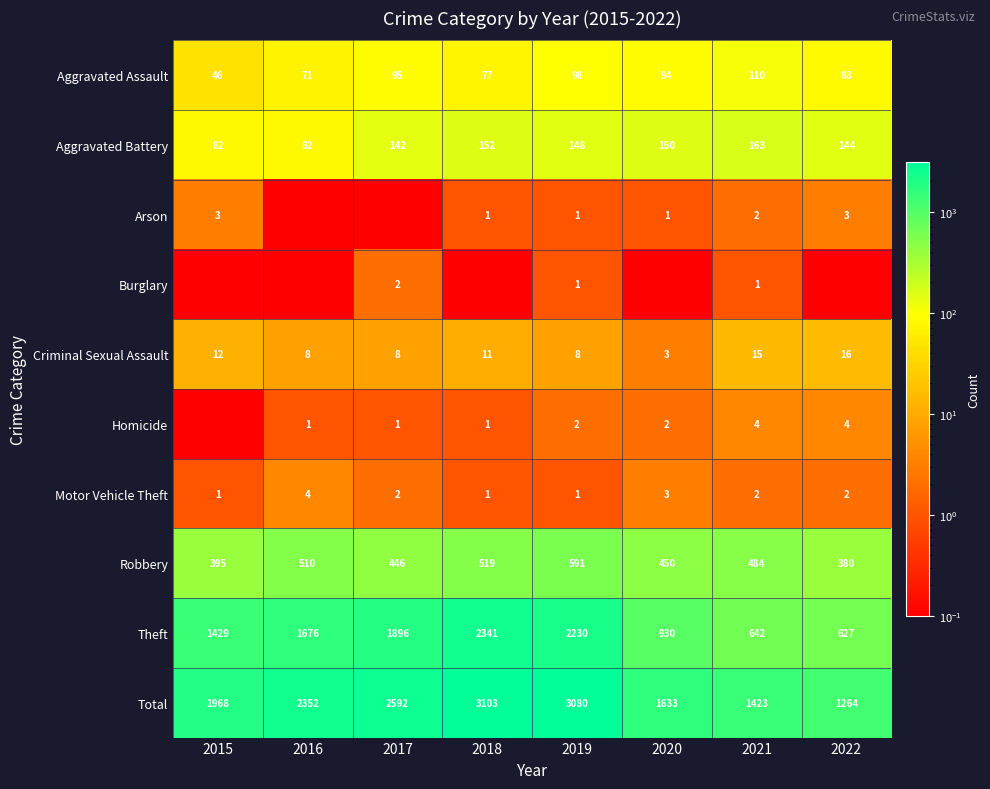

What is the sum of the Arson values at 2015 and 2022?

6.0